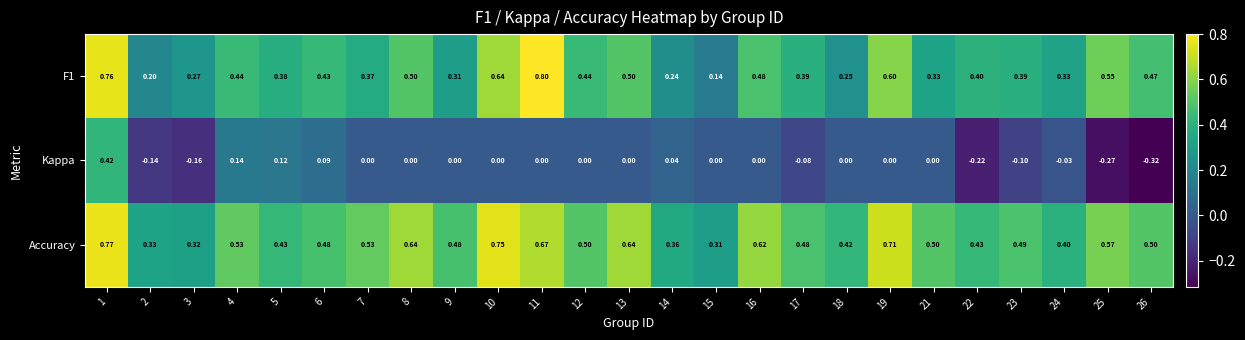

Which series changed the most between 6 and 25?

Kappa